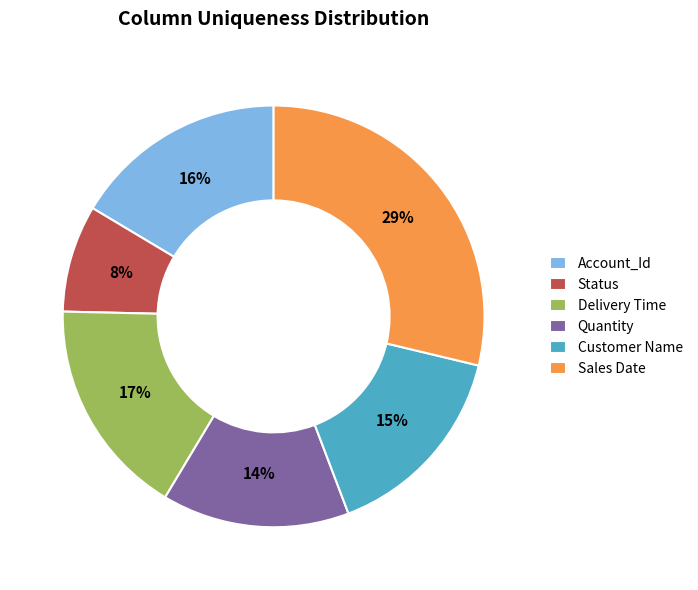

To the nearest percent, what portion does Status represent?

8%